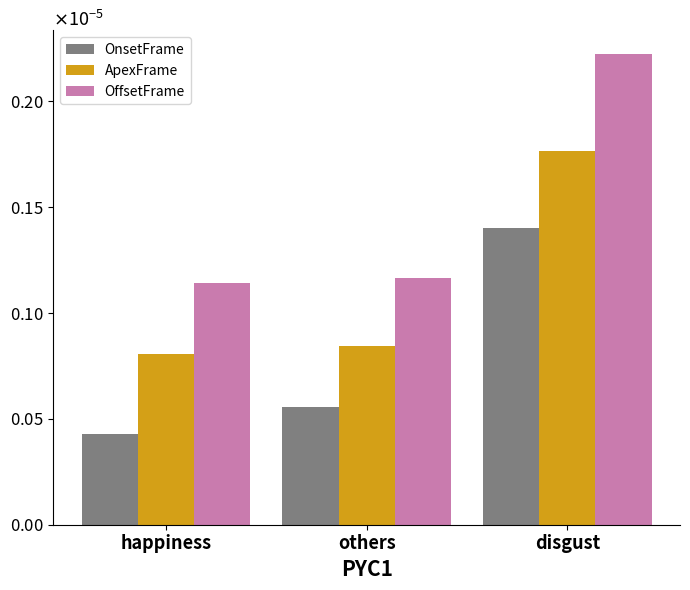

Rank the categories by OffsetFrame value from lowest to highest.

happiness, others, disgust